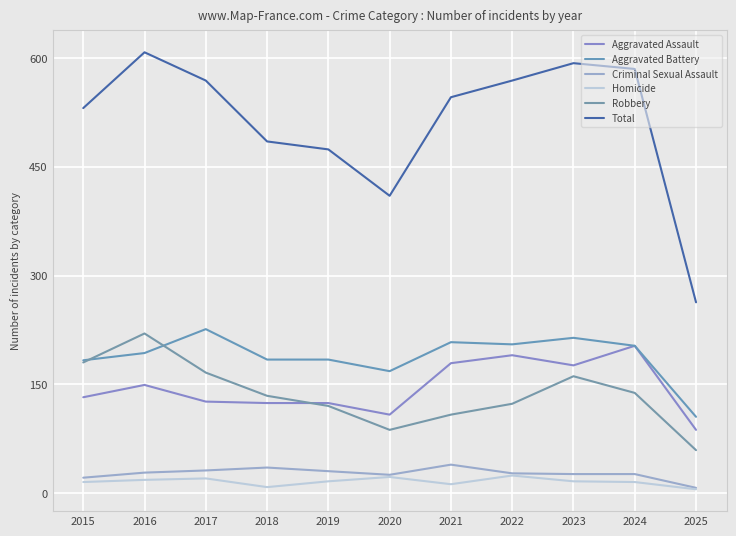

What value does the Homicide series have at 2017, to the nearest 10?

20